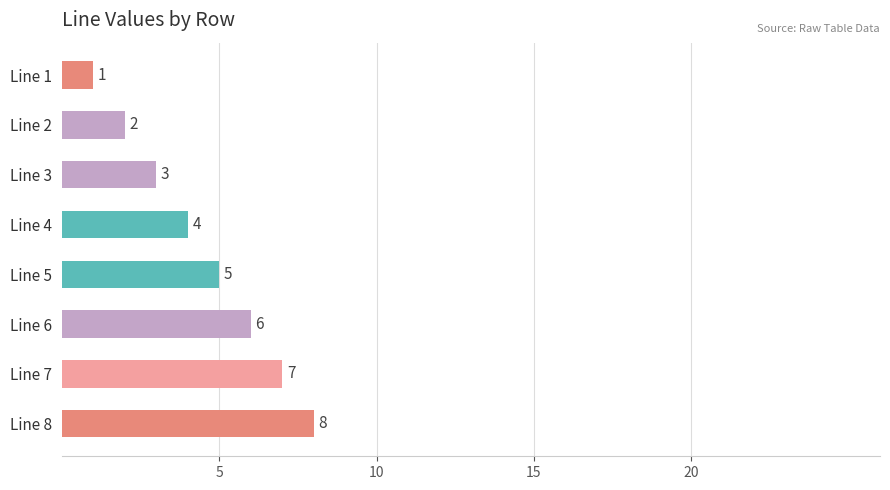

Is it true that the value at Line 1 is 0?

False